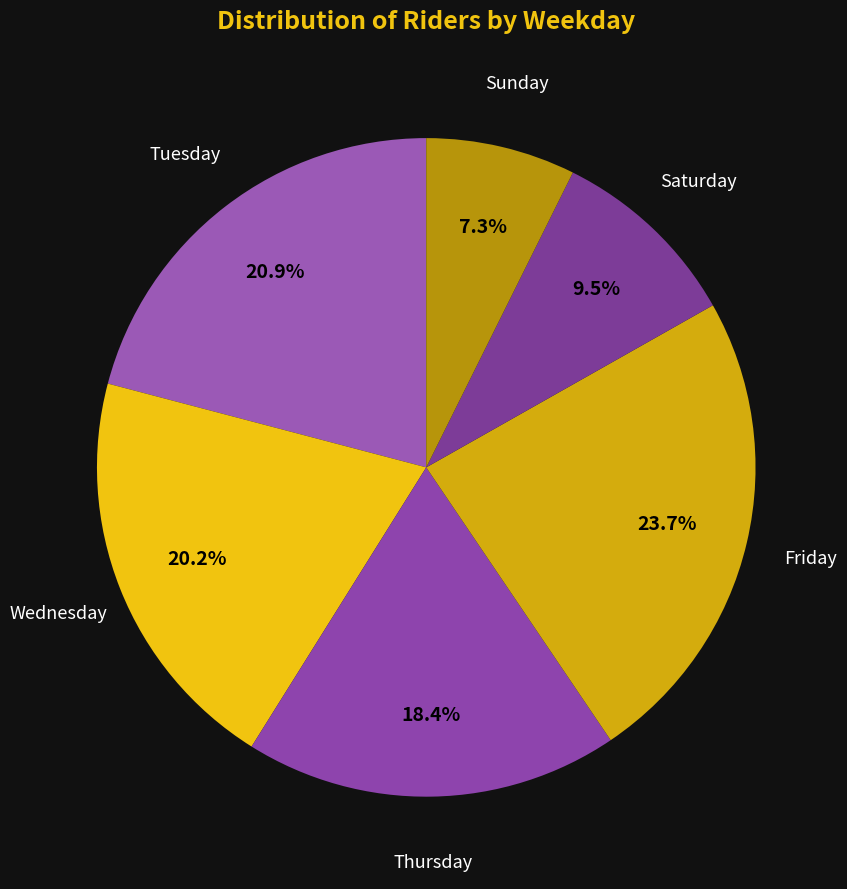

Is there a majority slice in this chart?

No